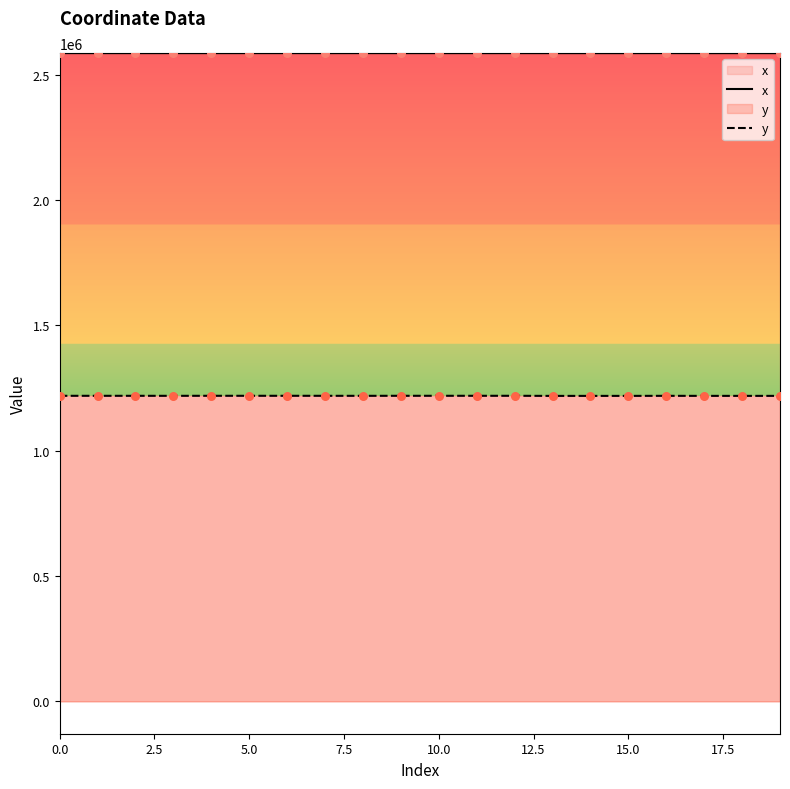

Which series reaches the minimum Y coordinate?

y